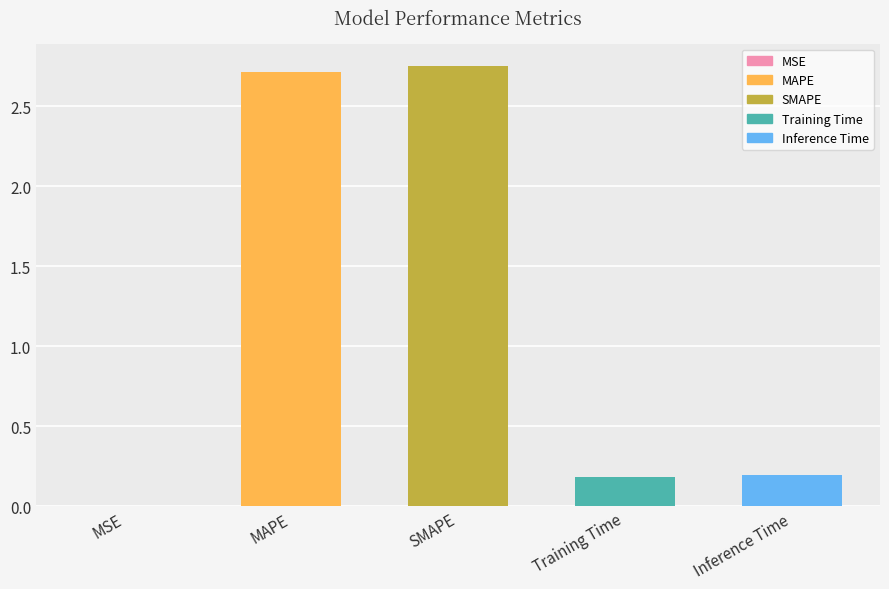

The chart shows a value of 3.5 at MAPE. True or false?

False